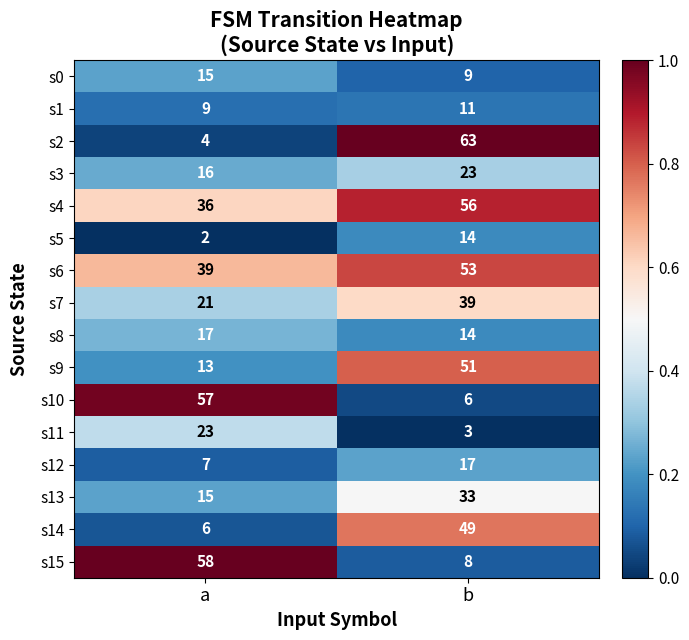

What is the maximum value for s11?

23